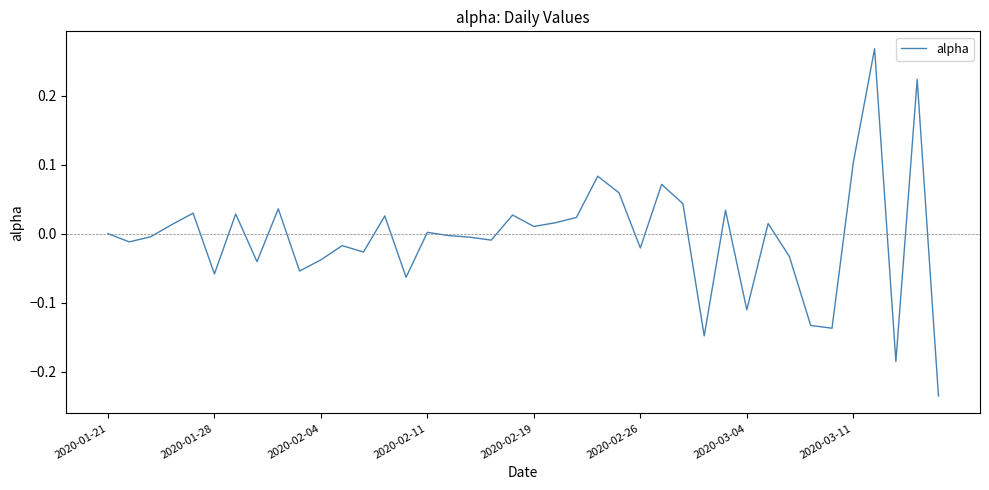

How many lines are shown in the chart?

1